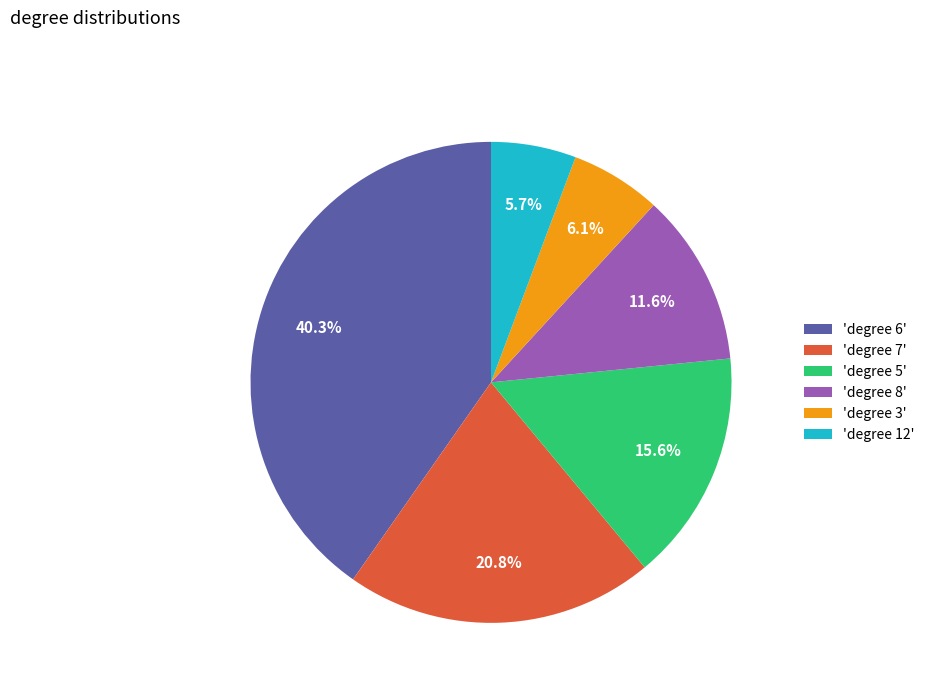

Does 'degree 3' account for over 50% of the chart?

No